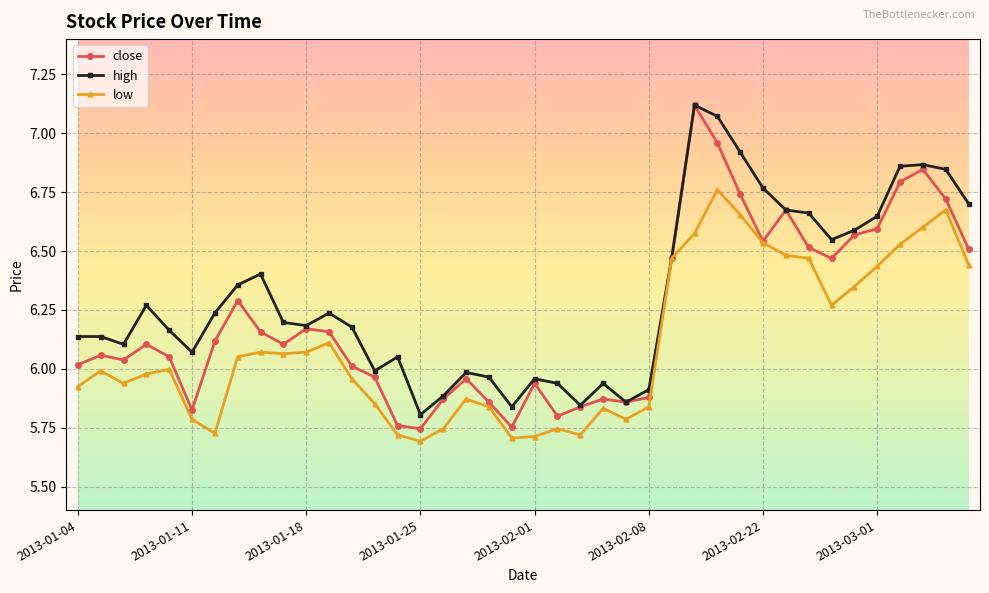

Rank the series by their average value, from lowest to highest.

low, close, high